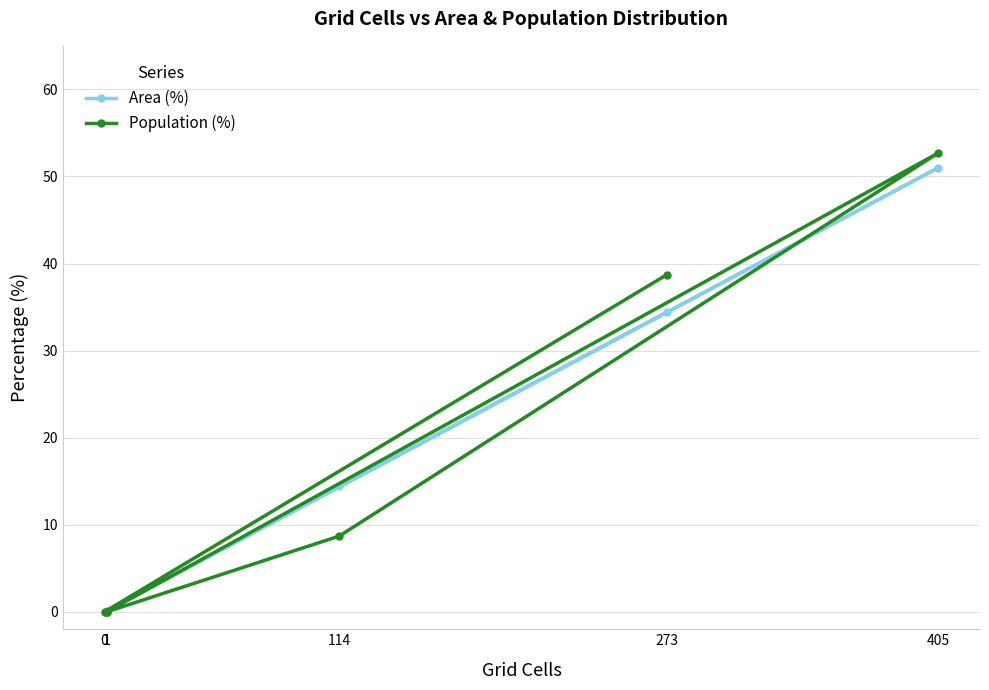

List the series in order of their overall mean, highest first.

Population (%), Area (%)